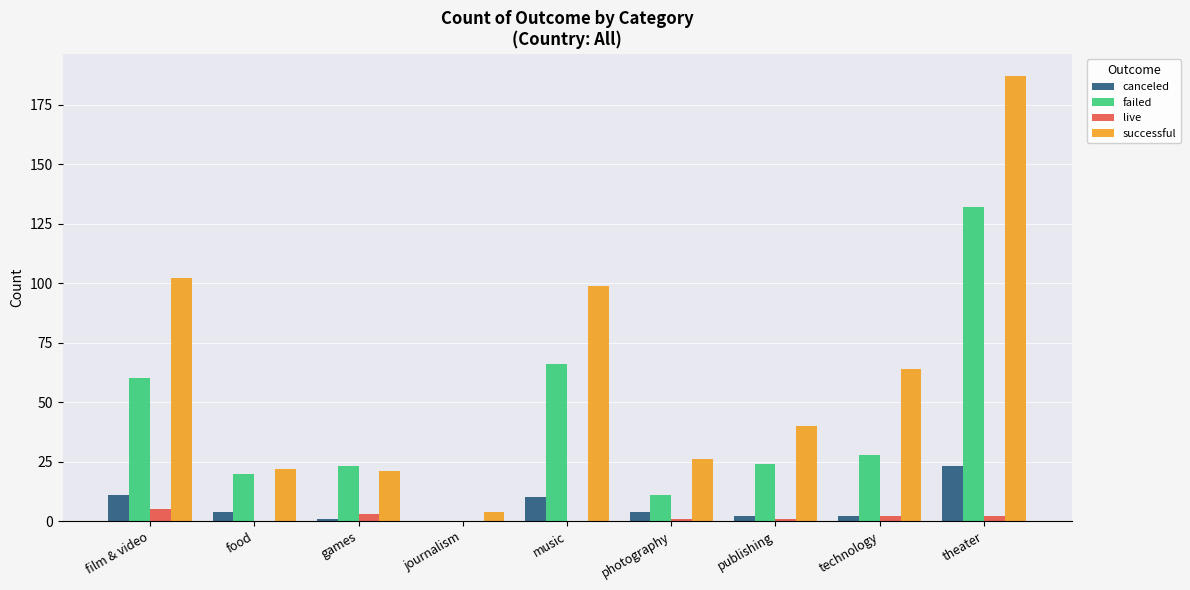

Which series has the widest spread of values?

successful